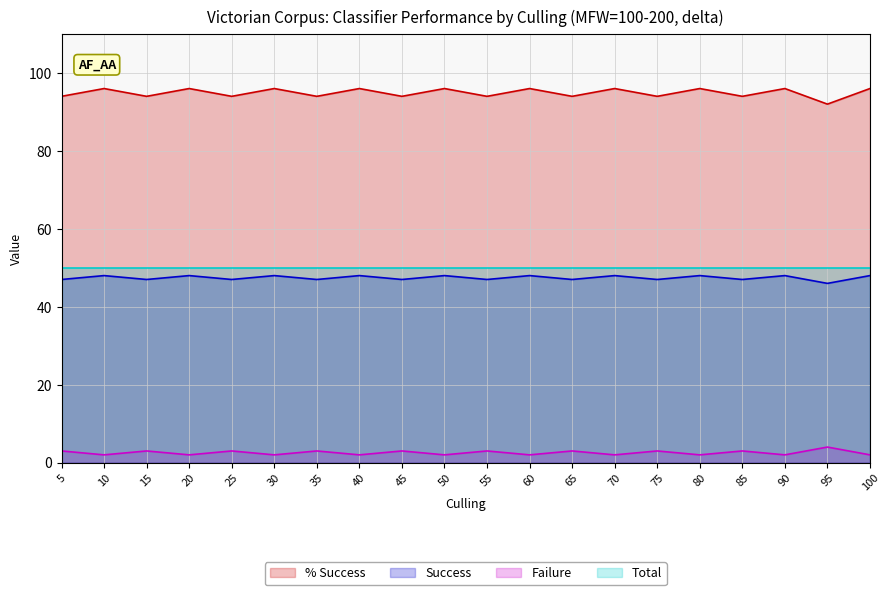

Which has a higher value, 70 or 55?

70